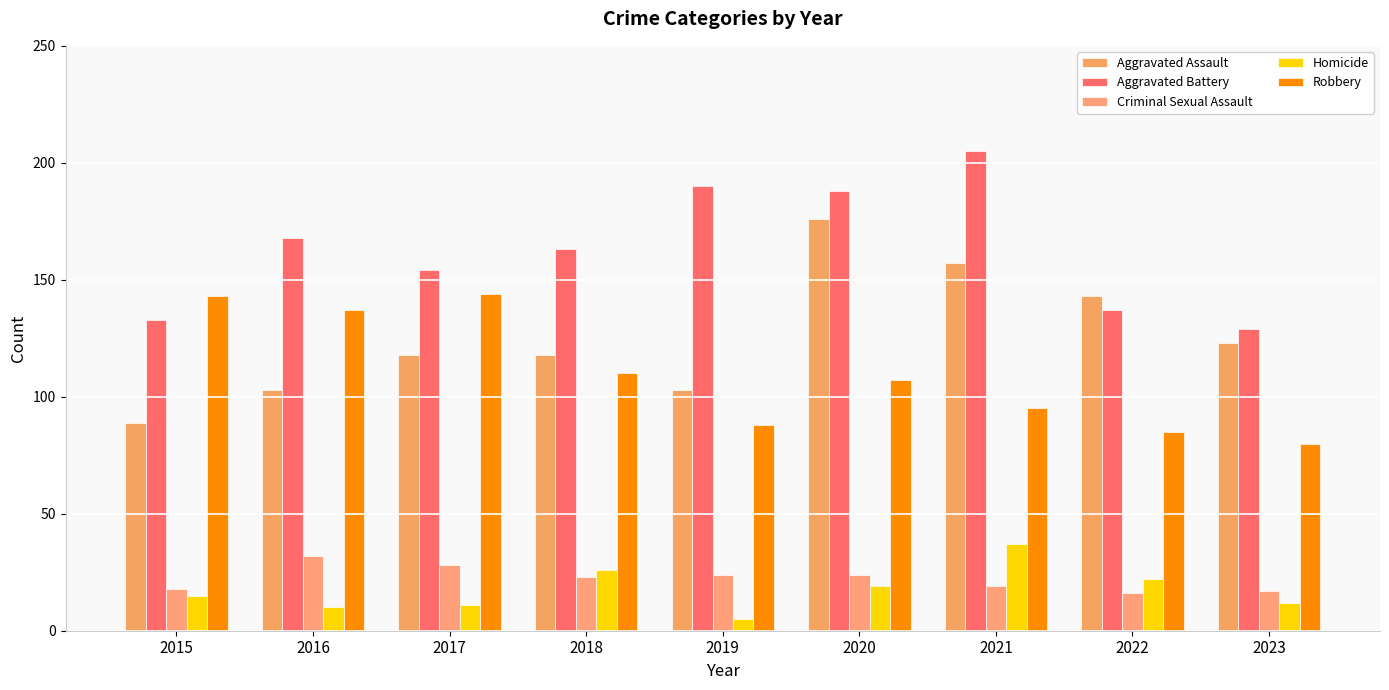

At which category does the chart reach its minimum across all series?

2019